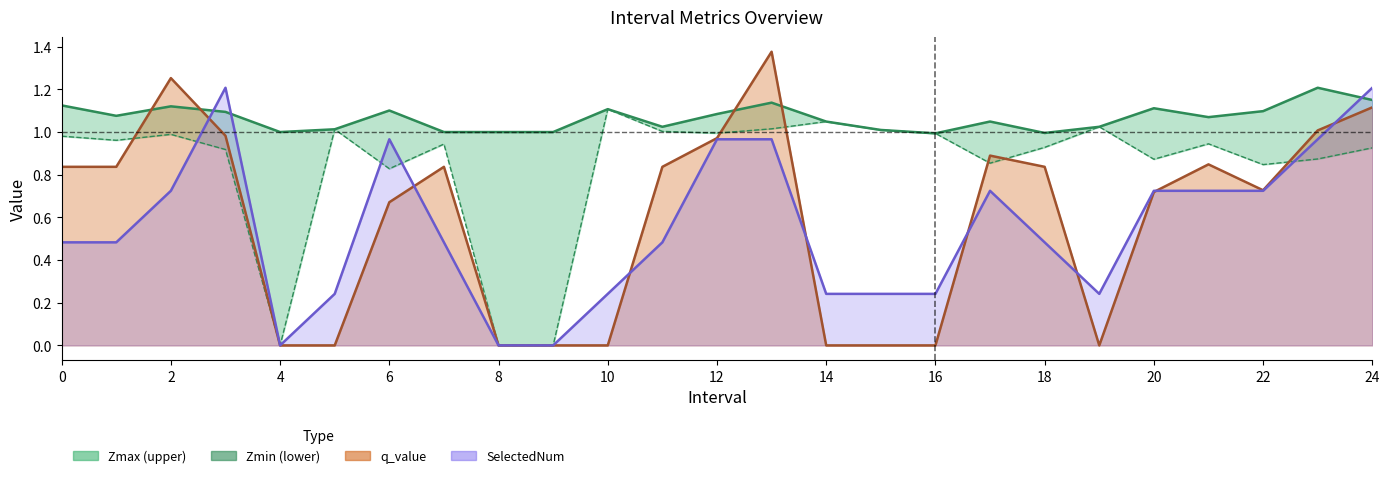

After their last crossing, which series has the higher values: Zmin or q_value?

q_value